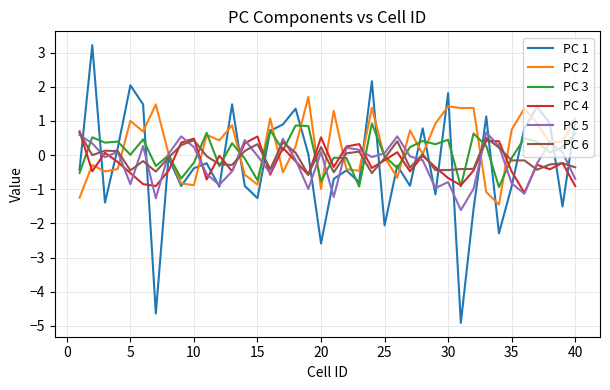

True or false: PC 1 and PC 4 intersect in this chart.

True